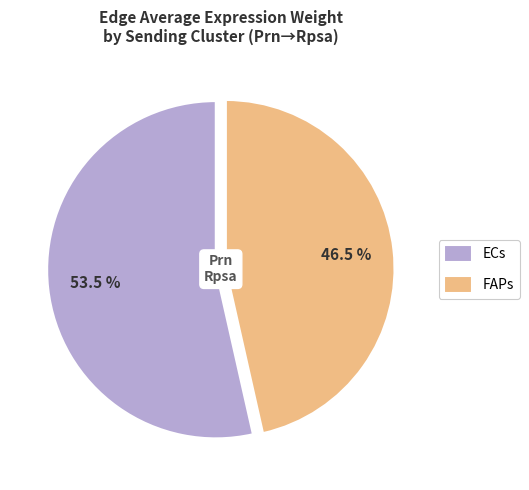

How many segments does this pie chart have?

2